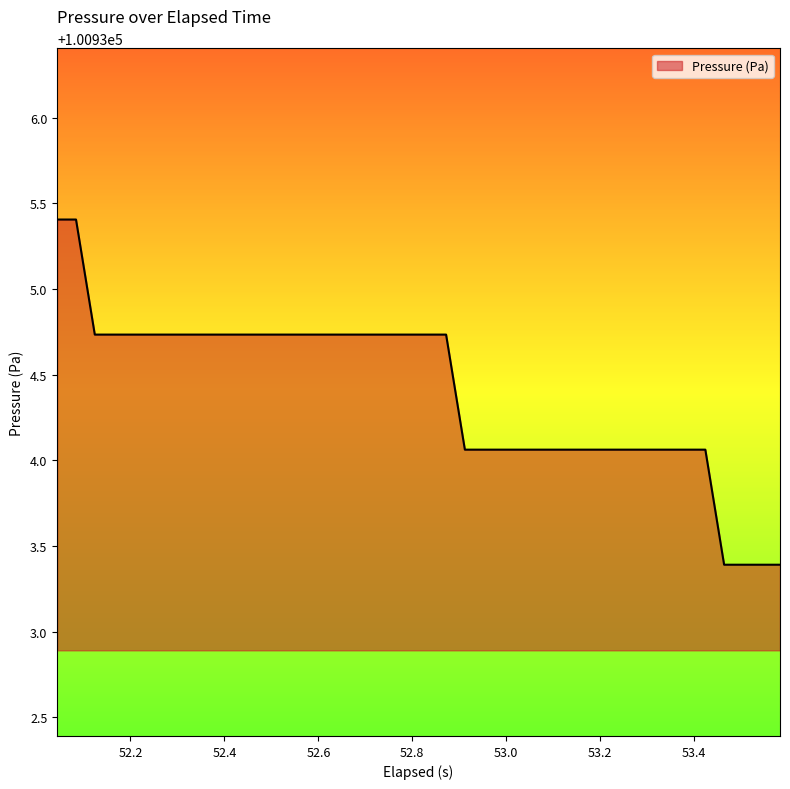

What is the maximum value shown in the chart?

100935.4